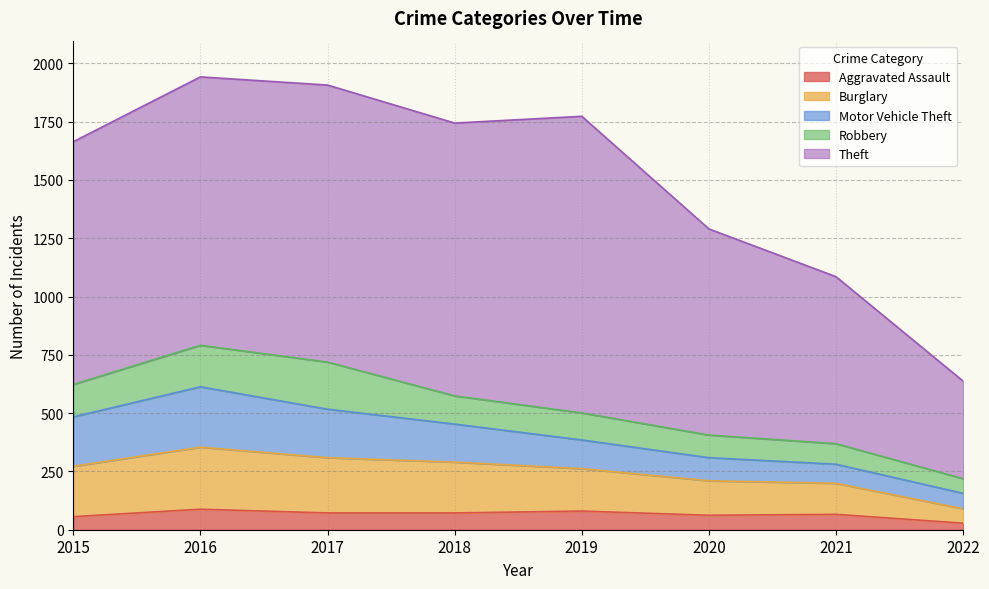

Is the value of Theft at 2021 greater than the value of Burglary at 2020?

Yes